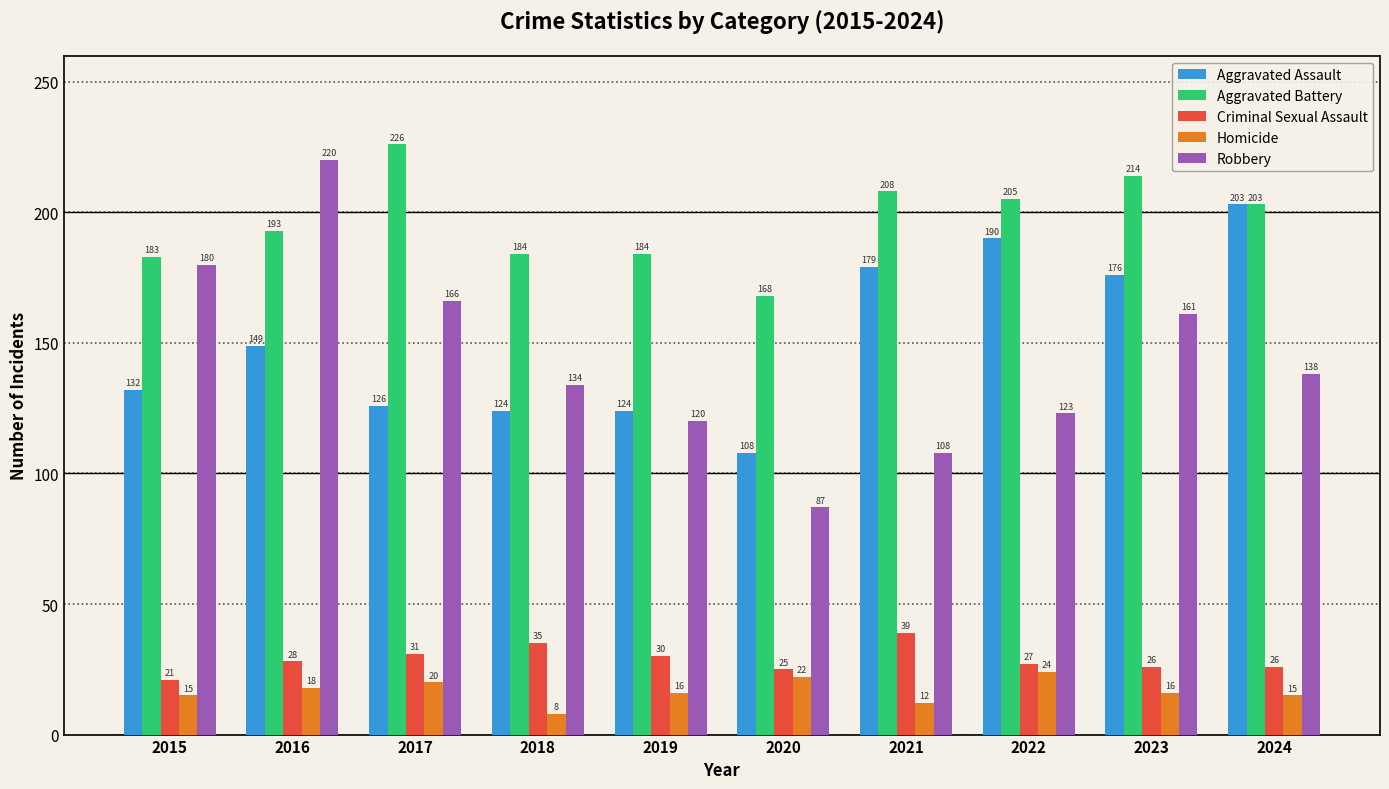

Reading left to right, extract all data points from this chart.

Aggravated Assault: 132	149	126	124	124	108	179	190	176	203
Aggravated Battery: 183	193	226	184	184	168	208	205	214	203
Criminal Sexual Assault: 21	28	31	35	30	25	39	27	26	26
Homicide: 15	18	20	8	16	22	12	24	16	15
Robbery: 180	220	166	134	120	87	108	123	161	138